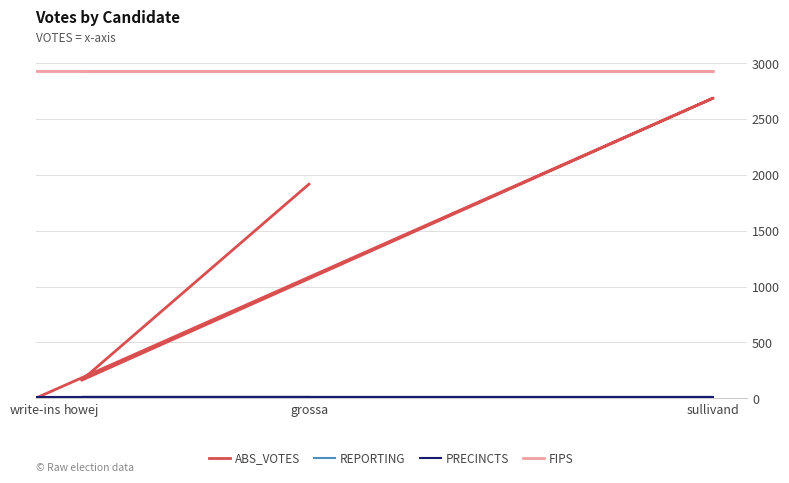

Rank the series by their maximum value, from highest to lowest.

FIPS, ABS_VOTES, REPORTING, PRECINCTS